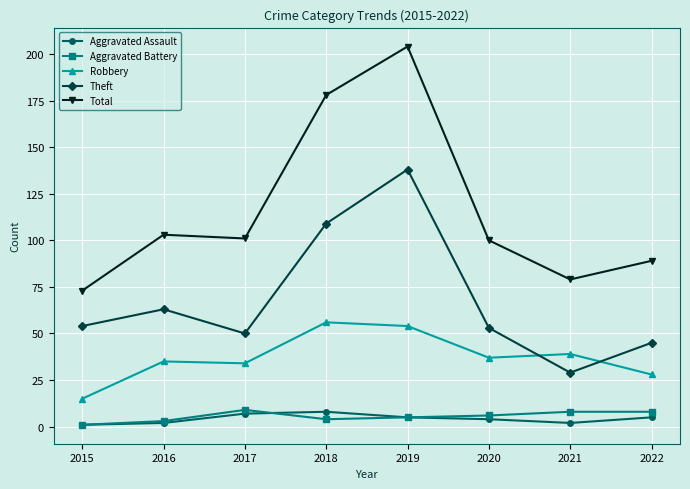

True or false: Robbery has a value of 37 at 2020.

True